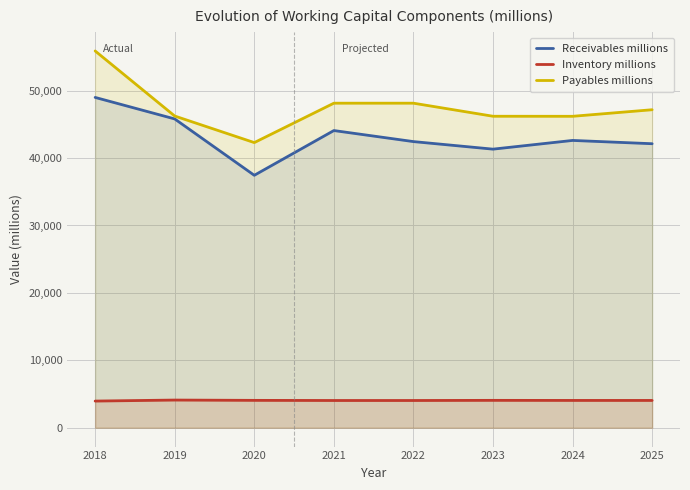

What is the sum of the Receivables millions values at 2018 and 2021?

93076.3